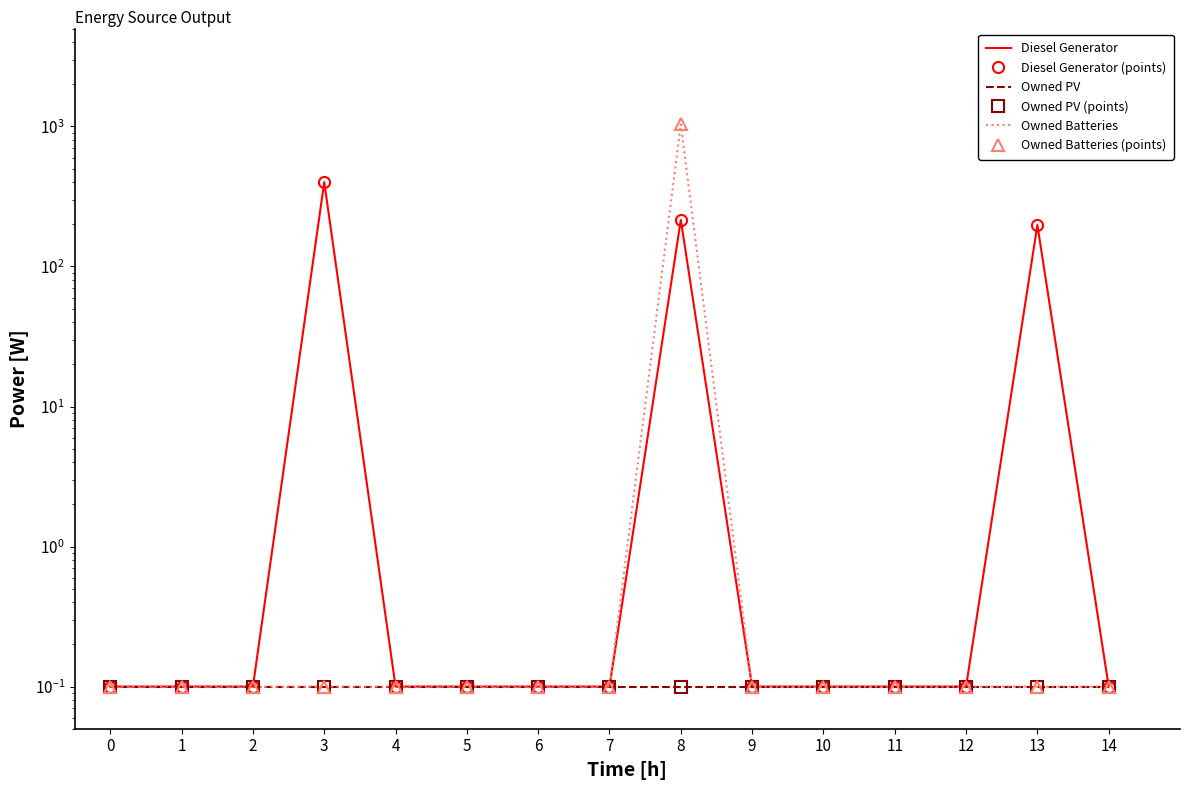

Reading left to right, extract all data points from this chart.

Diesel Generator: 0.1	0.1	0.1	400.0	0.1	0.1	0.1	0.1	215.0	0.1	0.1	0.1	0.1	198.0	0.1
Diesel Generator (points): 0.1	0.1	0.1	400.0	0.1	0.1	0.1	0.1	215.0	0.1	0.1	0.1	0.1	198.0	0.1
Owned PV: 0.1	0.1	0.1	0.1	0.1	0.1	0.1	0.1	0.1	0.1	0.1	0.1	0.1	0.1	0.1
Owned PV (points): 0.1	0.1	0.1	0.1	0.1	0.1	0.1	0.1	0.1	0.1	0.1	0.1	0.1	0.1	0.1
Owned Batteries: 0.1	0.1	0.1	0.1	0.1	0.1	0.1	0.1	1035.0	0.1	0.1	0.1	0.1	0.1	0.1
Owned Batteries (points): 0.1	0.1	0.1	0.1	0.1	0.1	0.1	0.1	1035.0	0.1	0.1	0.1	0.1	0.1	0.1